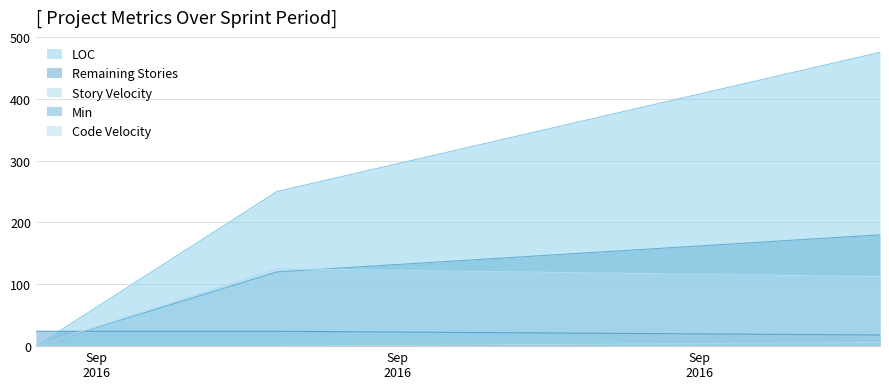

What position from the left is 2016-09-18?

1